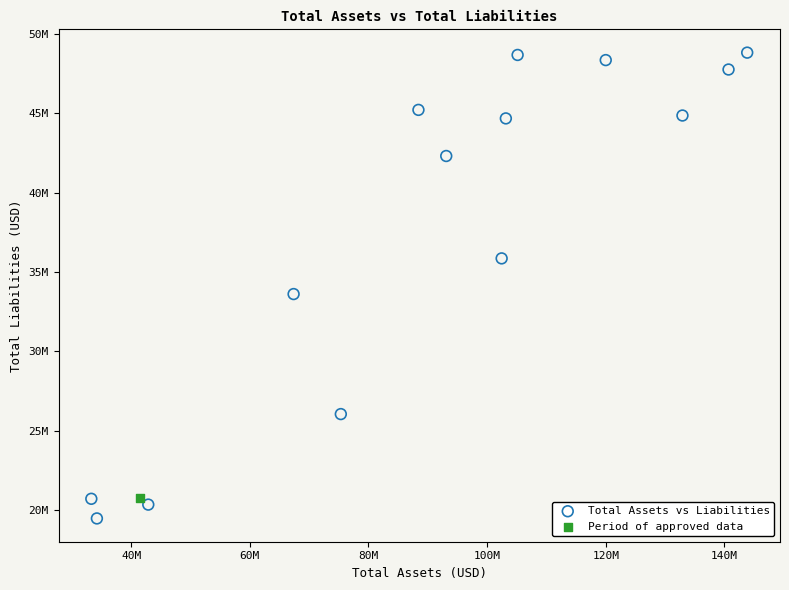

What are all the series names shown in the legend?

Total Assets vs Liabilities, Period of approved data